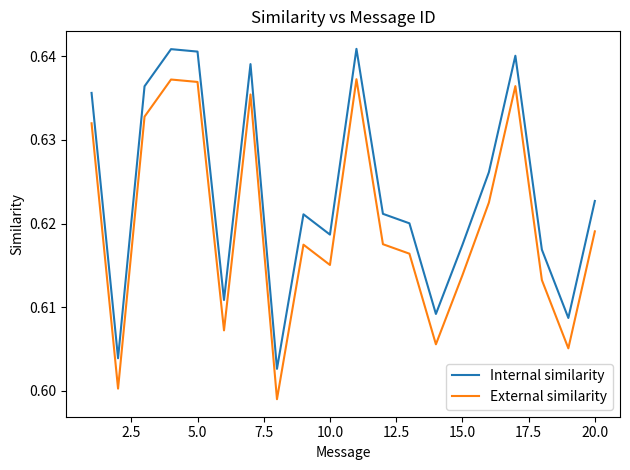

Rank the series by their maximum value, from highest to lowest.

Internal similarity, External similarity